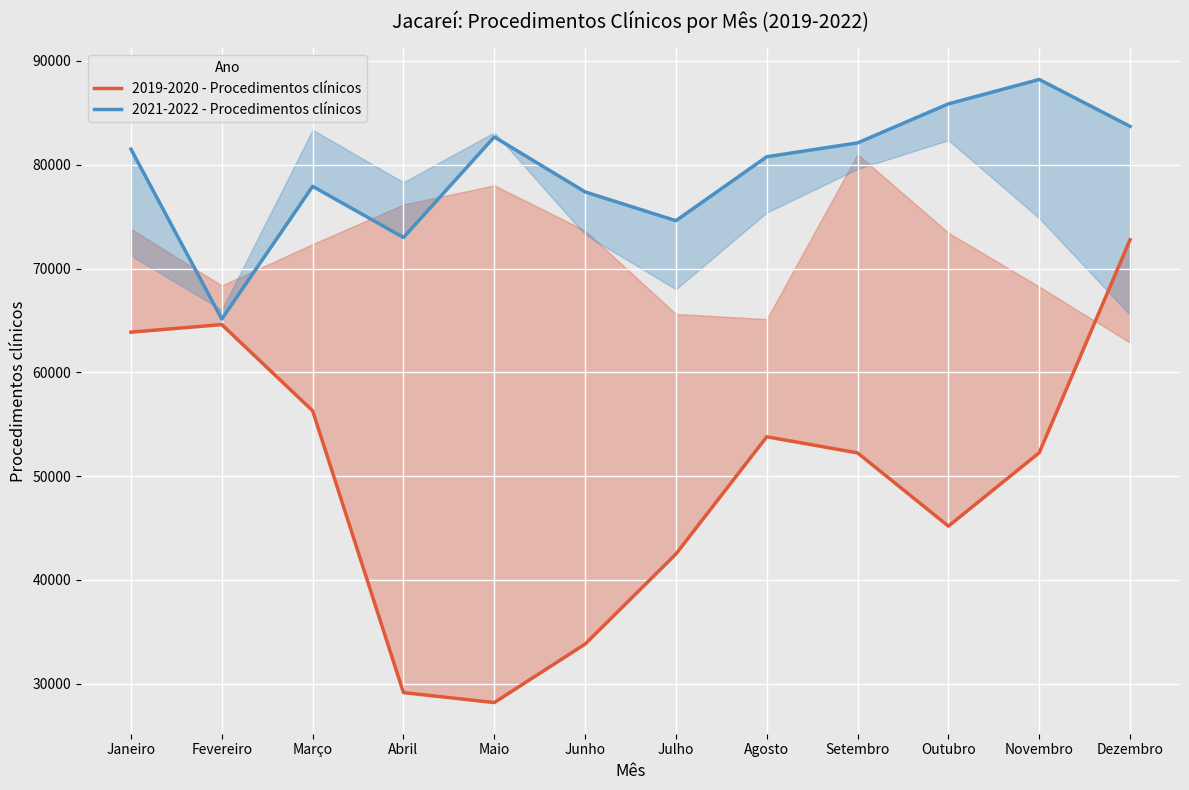

What is the average value of the 2021-2022 - Procedimentos clínicos series?

79409